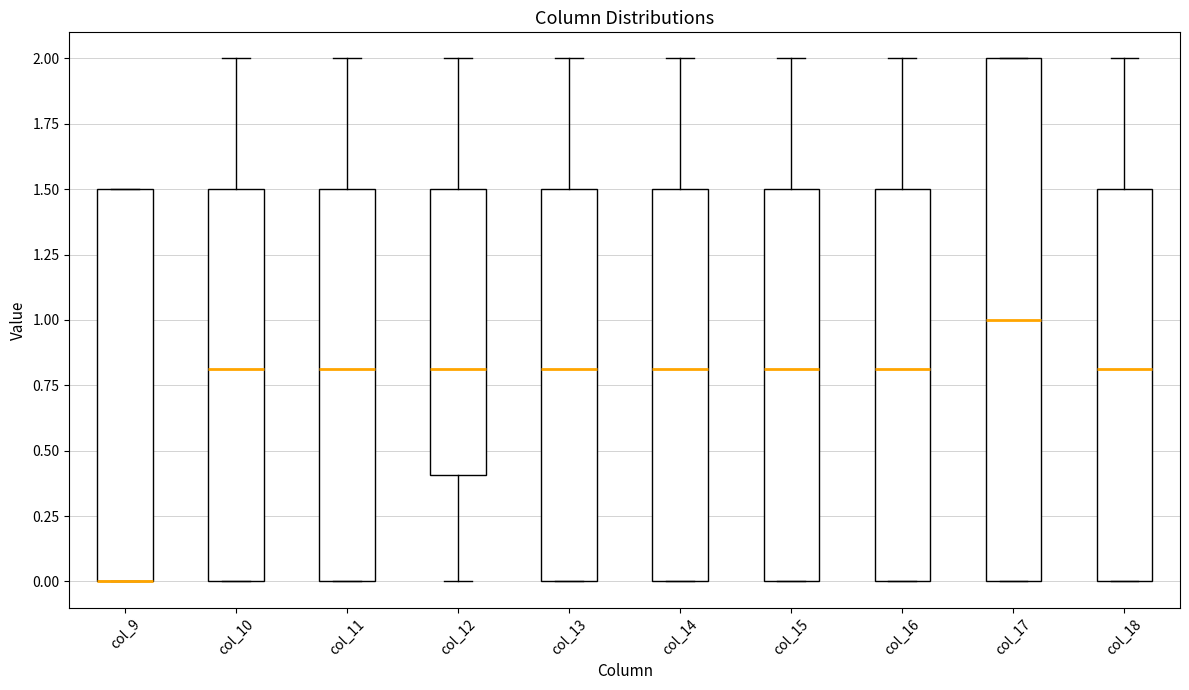

Where is the lower edge of the box for col_13 on the y-axis? The values are not printed on the chart, so give them approximately, as read against the axis.

0.0